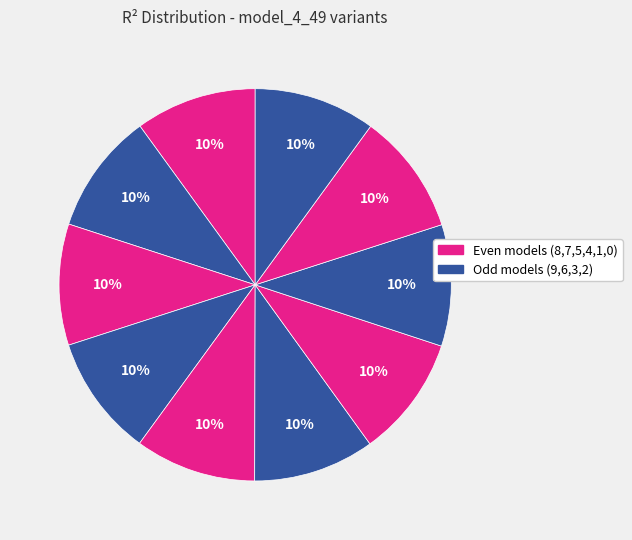

Count the number of slices in the pie.

10